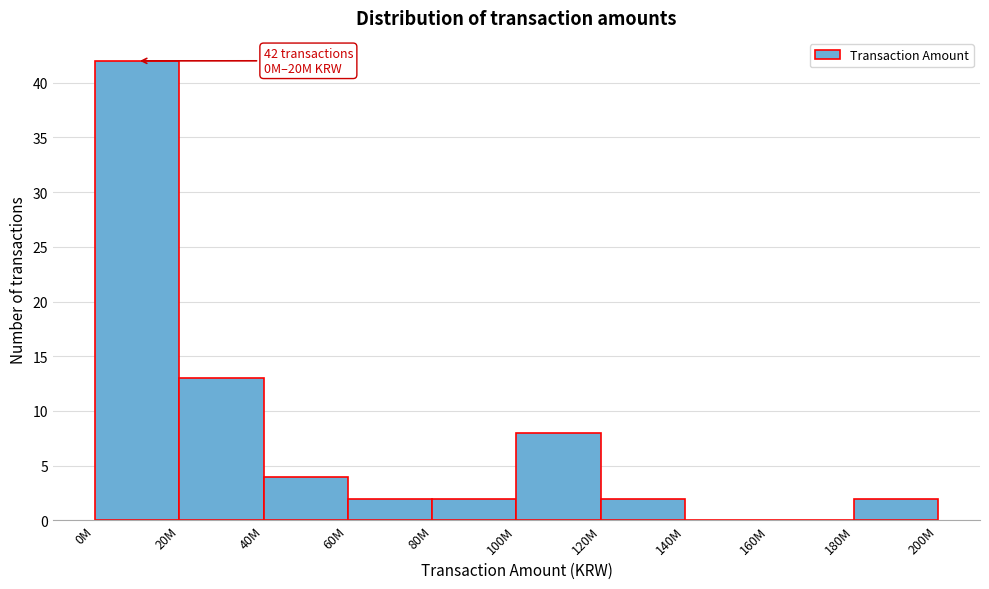

Reading right to left, extract all data points from this chart.

180M=2	160M=0	140M=0	120M=2	100M=8	80M=2	60M=2	40M=4	20M=13	0M=42